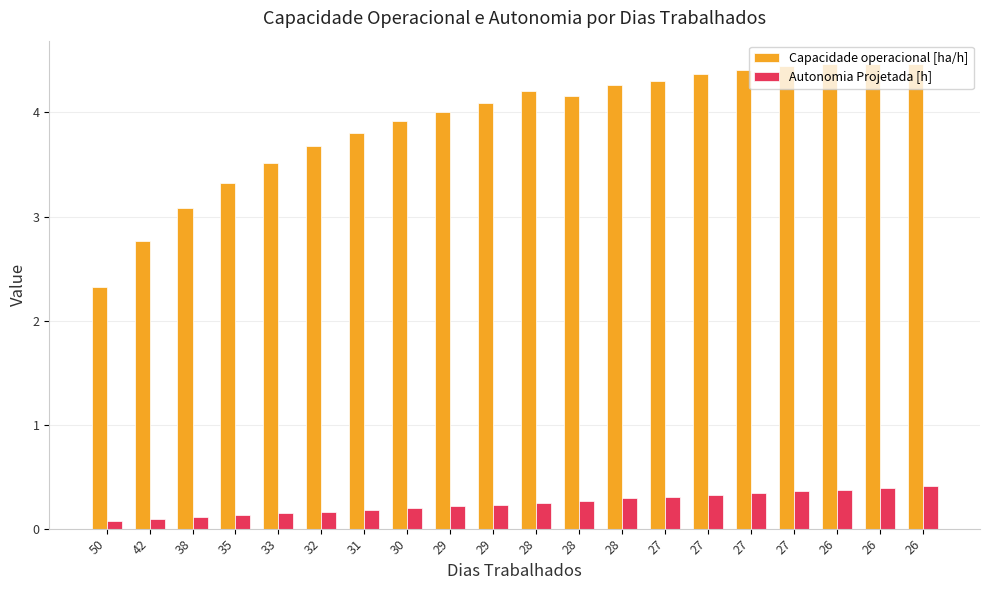

Reading left to right, what are all the values shown in this chart?

Capacidade operacional [ha/h]: 50=2.3	42=2.8	38=3.1	35=3.3	33=3.5	32=3.7	31=3.8	30=3.9	29=4.0	29=4.1	28=4.2	28=4.2	28=4.3	27=4.3	27=4.4	27=4.4	27=4.4	26=4.5	26=4.5	26=4.5
Autonomia Projetada [h]: 50=0.1	42=0.1	38=0.1	35=0.1	33=0.1	32=0.2	31=0.2	30=0.2	29=0.2	29=0.2	28=0.2	28=0.3	28=0.3	27=0.3	27=0.3	27=0.3	27=0.4	26=0.4	26=0.4	26=0.4